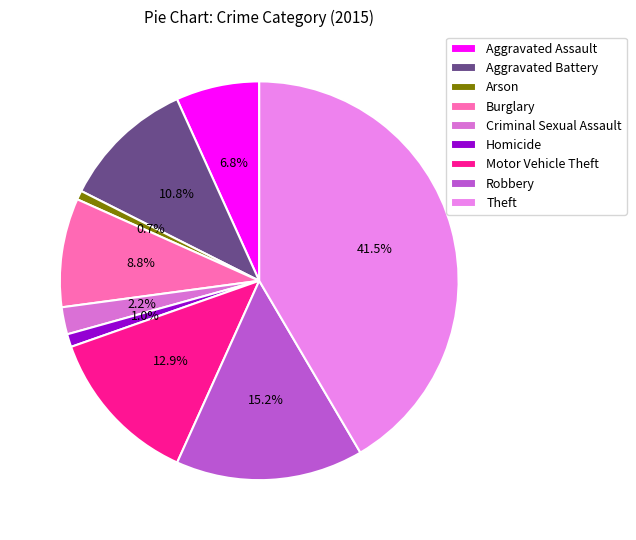

The Homicide slice represents 13% of the pie. True or false?

False